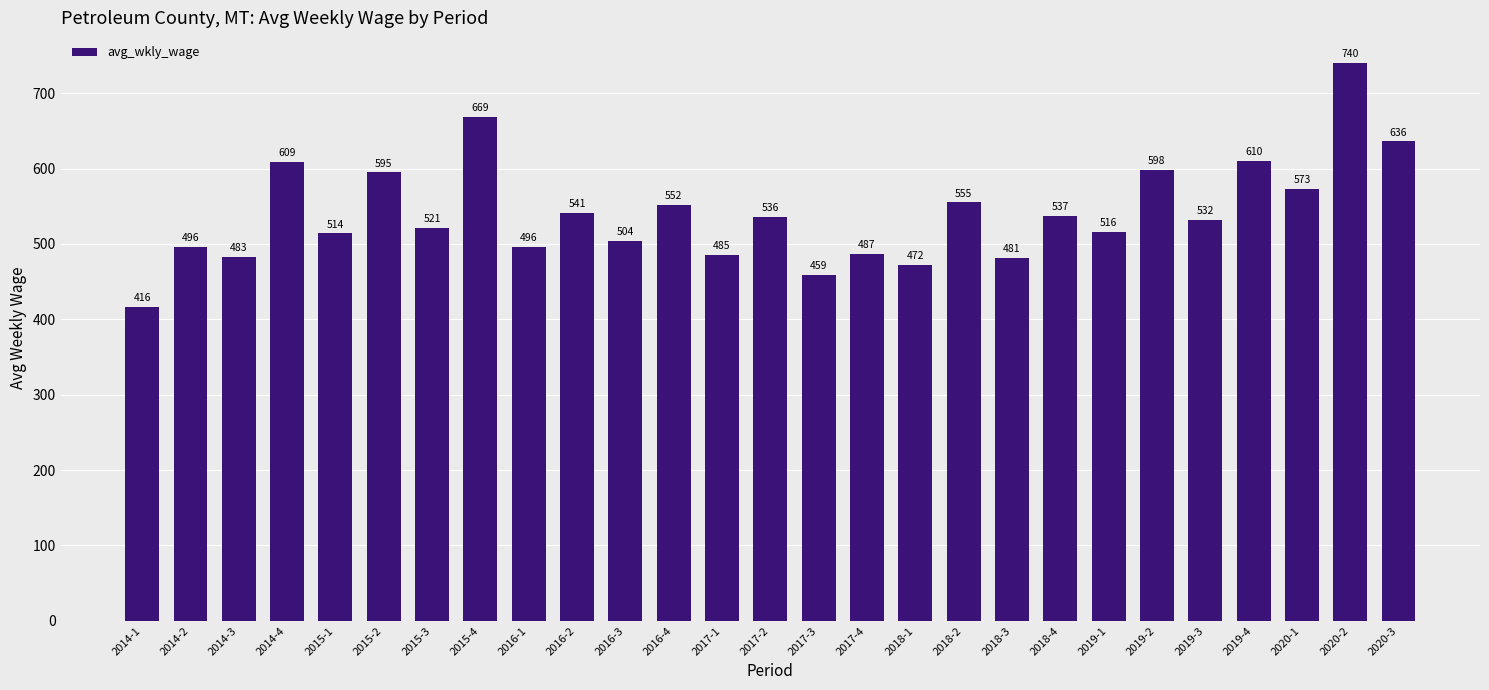

Reading left to right, transcribe all the data shown in this chart.

416	496	483	609	514	595	521	669	496	541	504	552	485	536	459	487	472	555	481	537	516	598	532	610	573	740	636